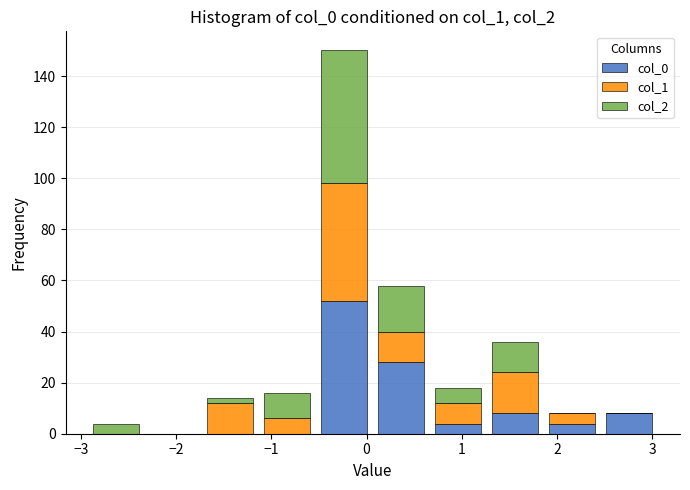

Reading left to right, list every stacked bar in this chart as the range it spans on the x-axis followed by its total height. Neither the bar edges nor the heights are printed on the chart, so give them approximately, as read against the axes.

-2.9 to -2.3: 4
-2.3 to -1.7: 0
-1.7 to -1.1: 14
-1.1 to -0.5: 16
-0.5 to 0.1: 150
0.1 to 0.7: 58
0.7 to 1.3: 18
1.3 to 1.9: 36
1.9 to 2.5: 8
2.5 to 3.1: 8